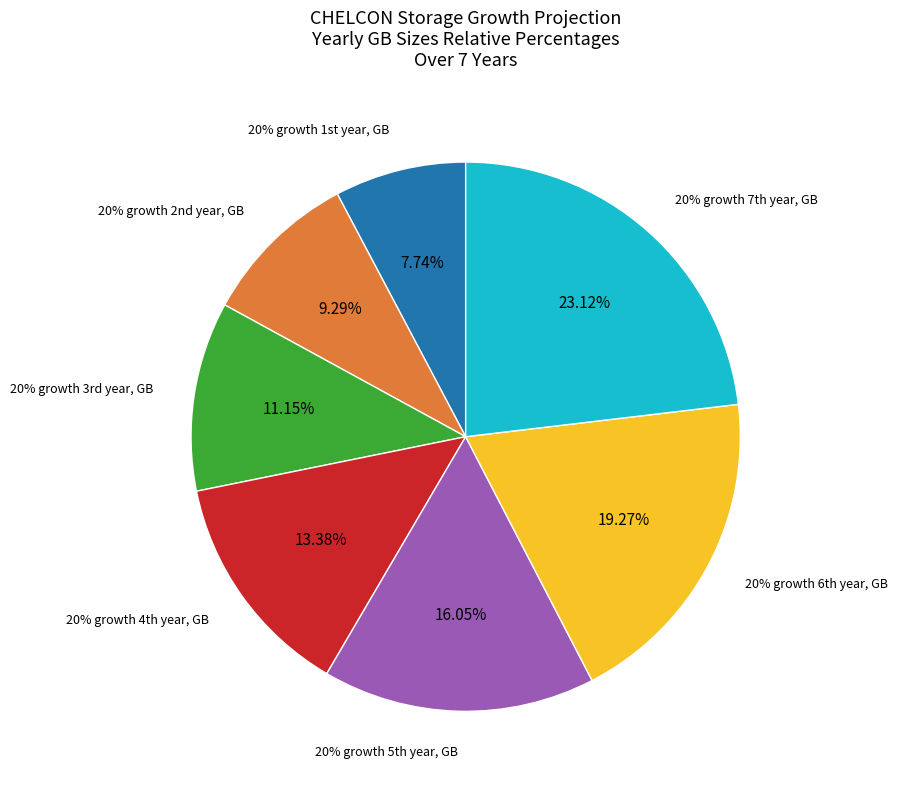

Is there a majority slice in this chart?

No